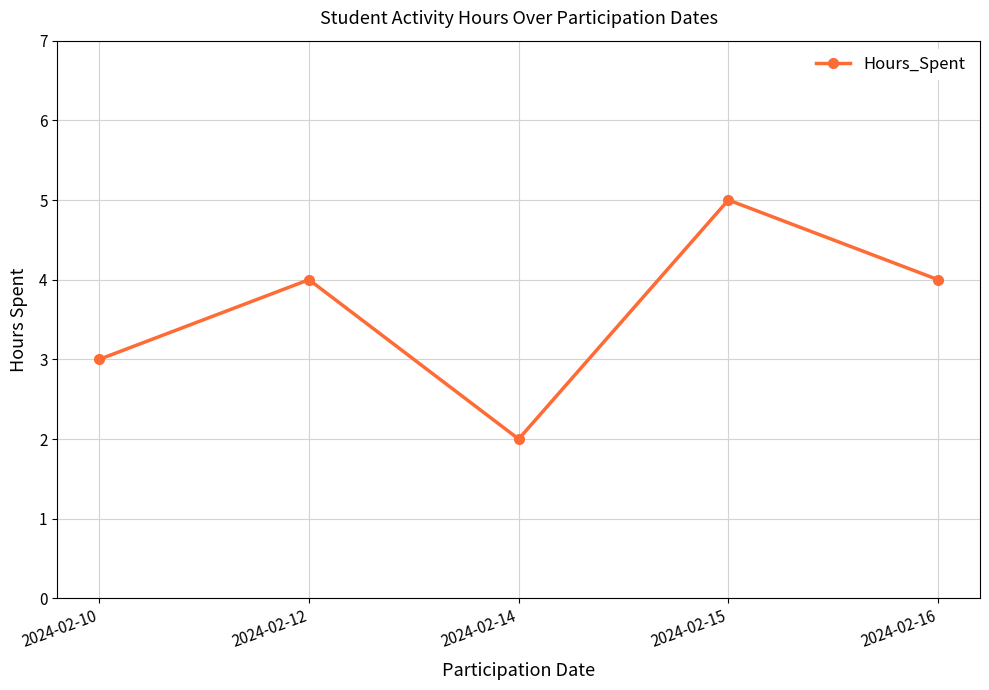

What is the sum of the values at 2024-02-12 and 2024-02-14?

6